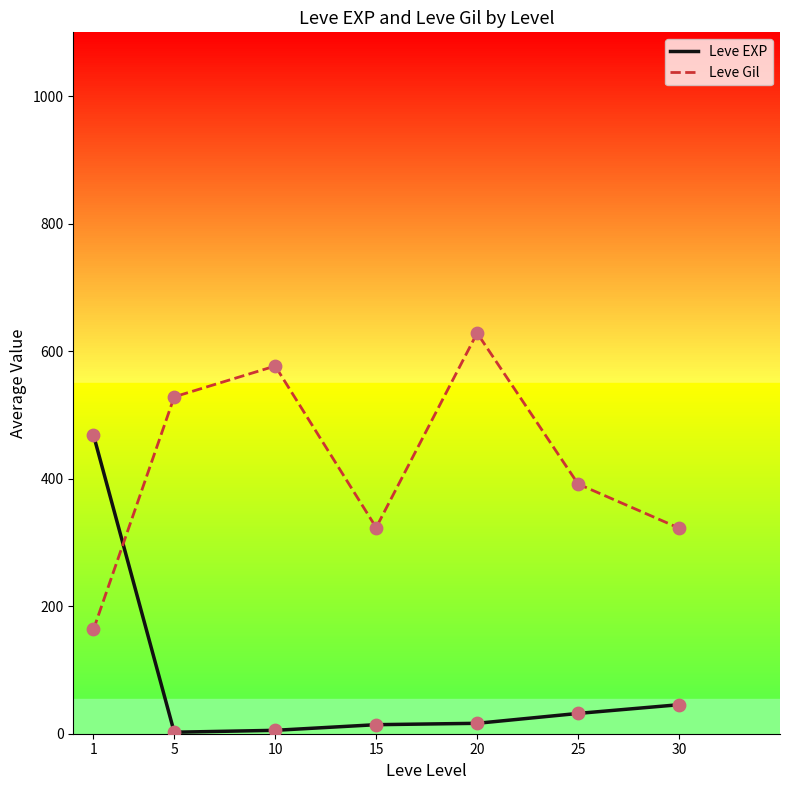

Which series has the largest total across all categories?

Leve Gil